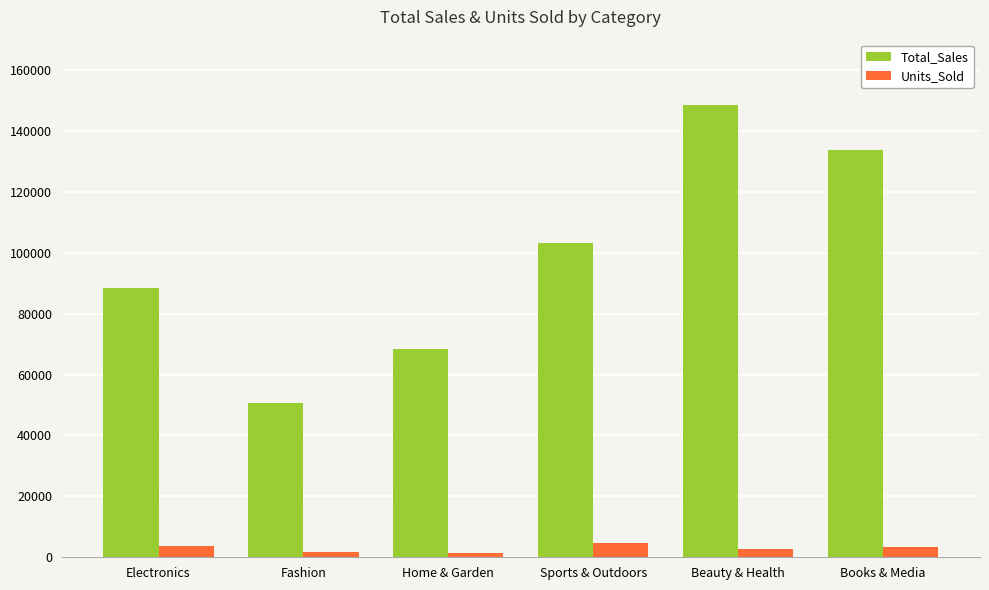

Where does the Units_Sold series first go above 3323?

Electronics